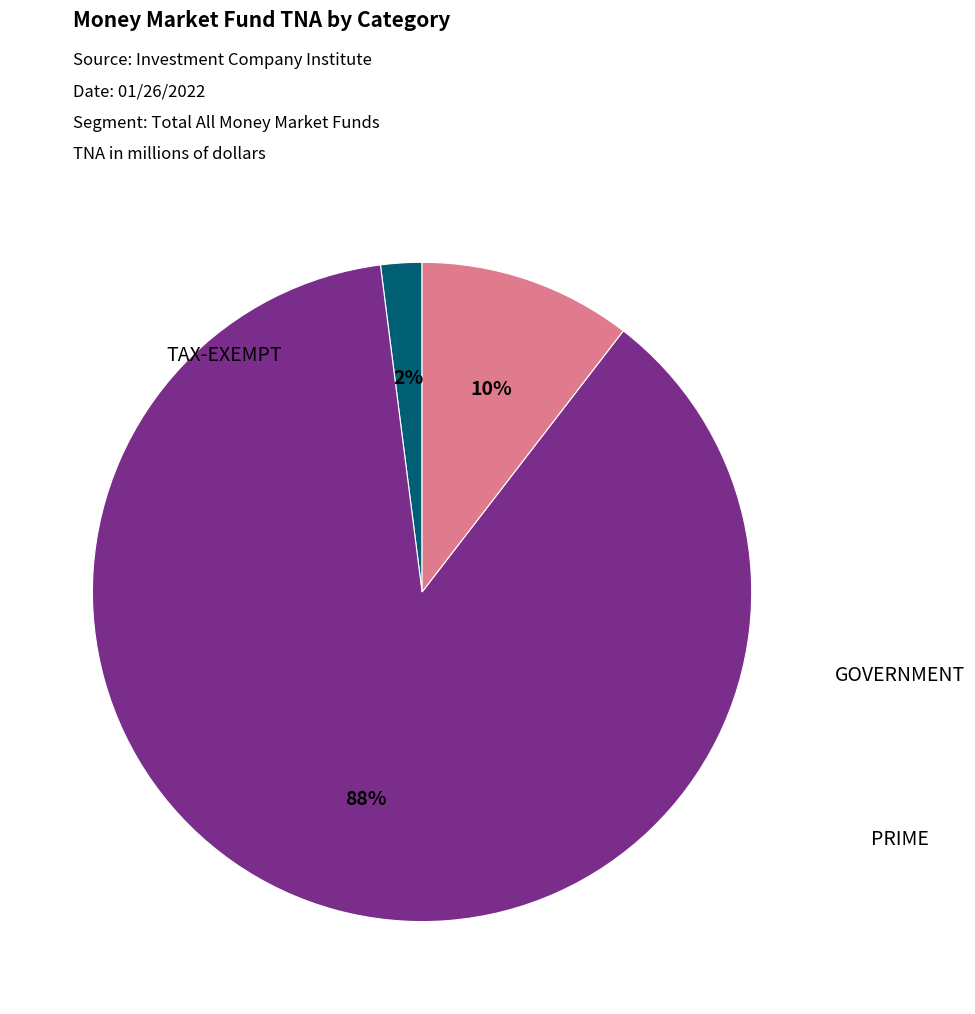

To the nearest percent, what is the average slice percentage?

33%